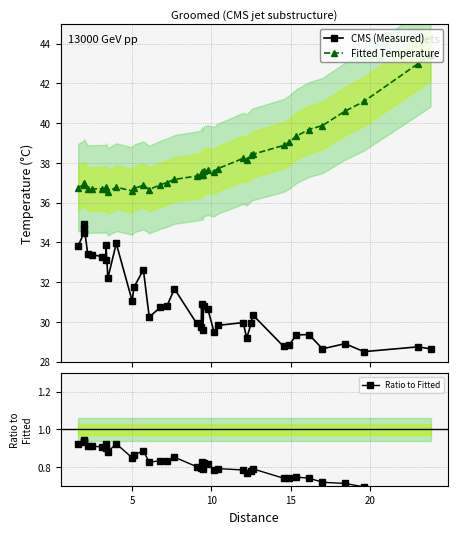

True or false: Fitted Temperature and Ratio to Fitted cross at least once.

False